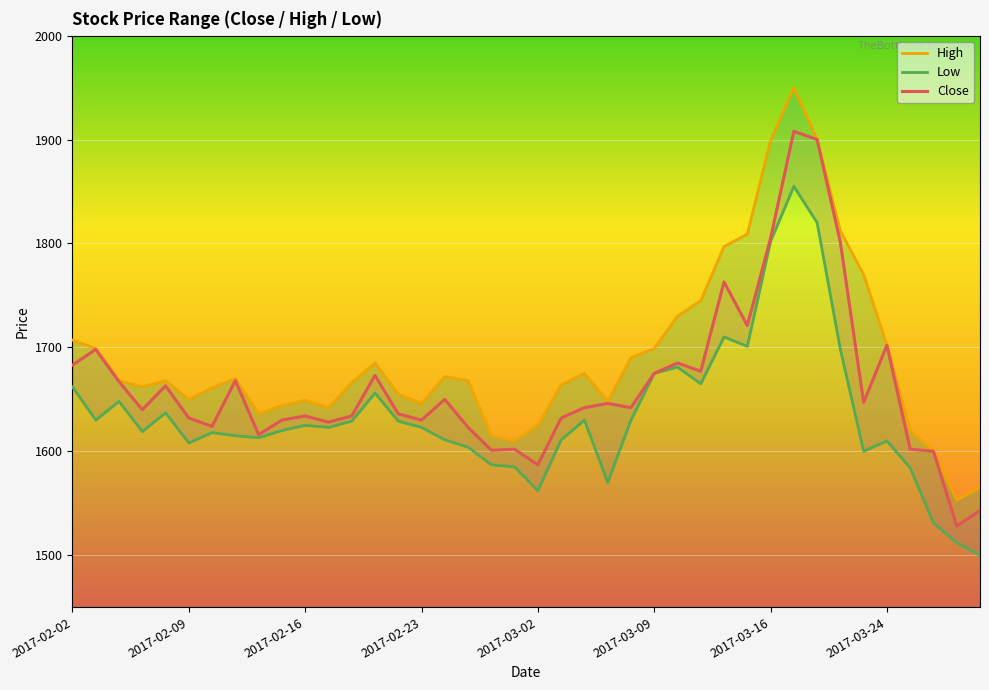

How many values in the High series exceed 1668?

18